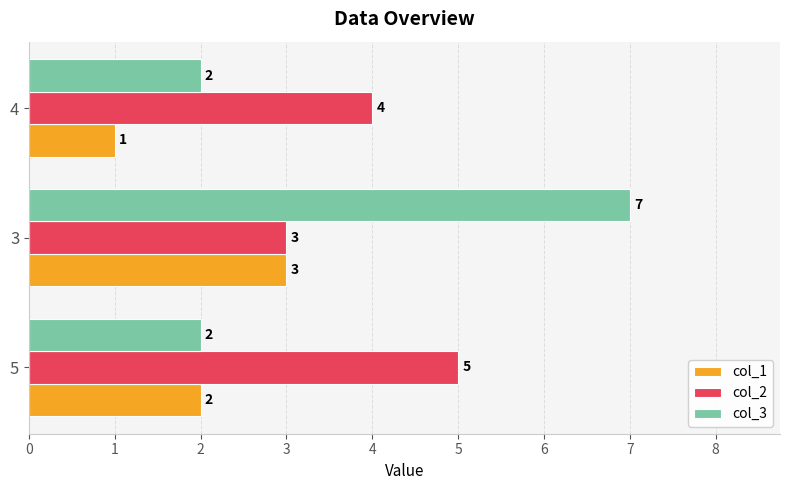

The value of col_2 at 5 is 5. True or false?

True